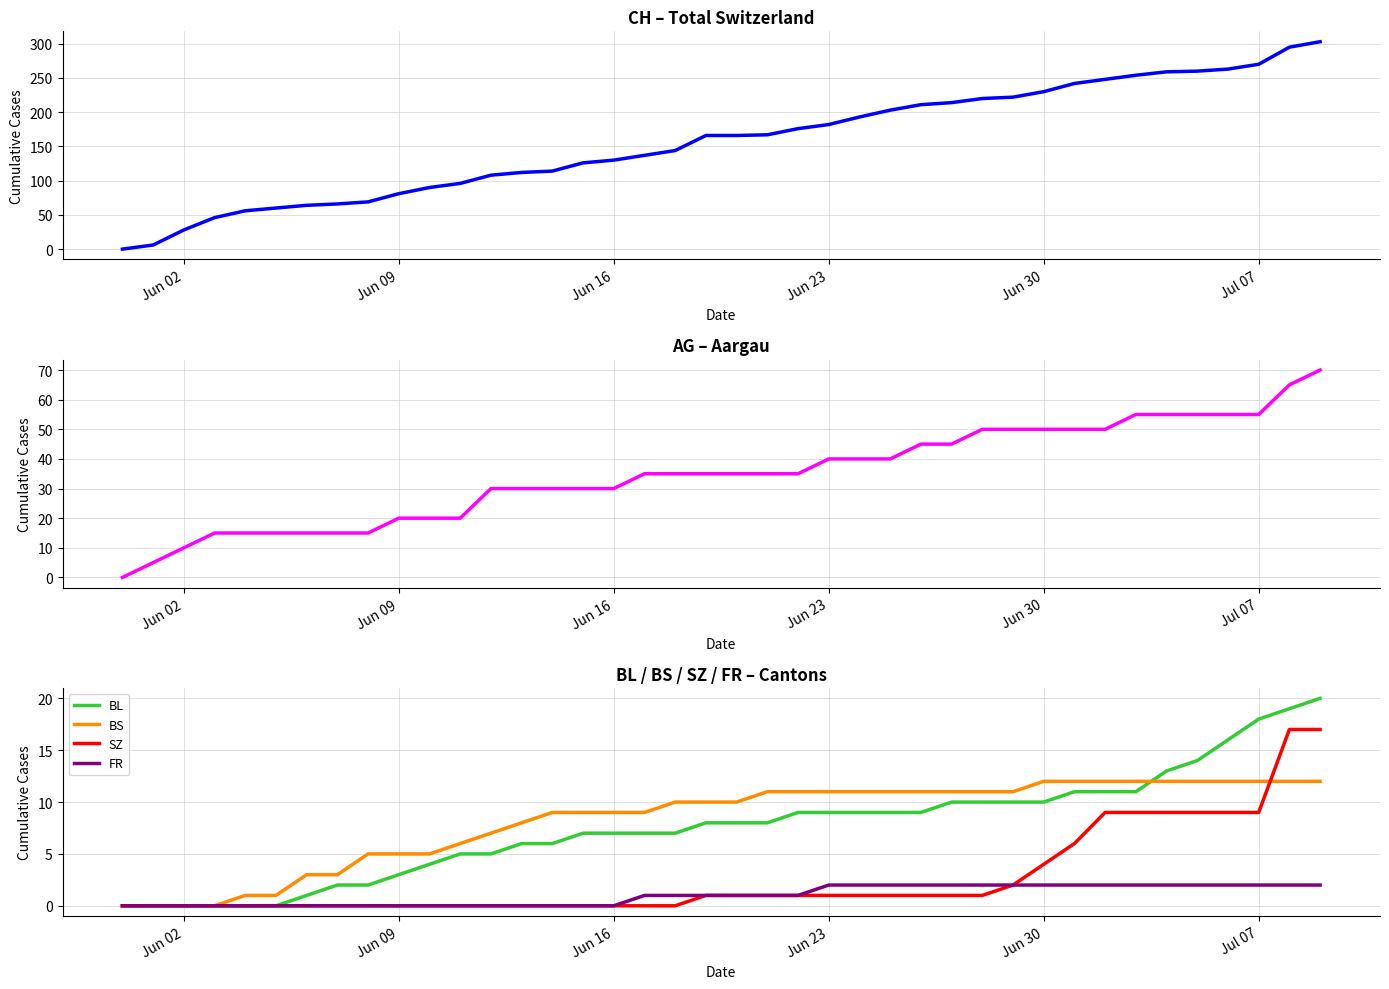

True or false: FR and SZ cross at least once.

False